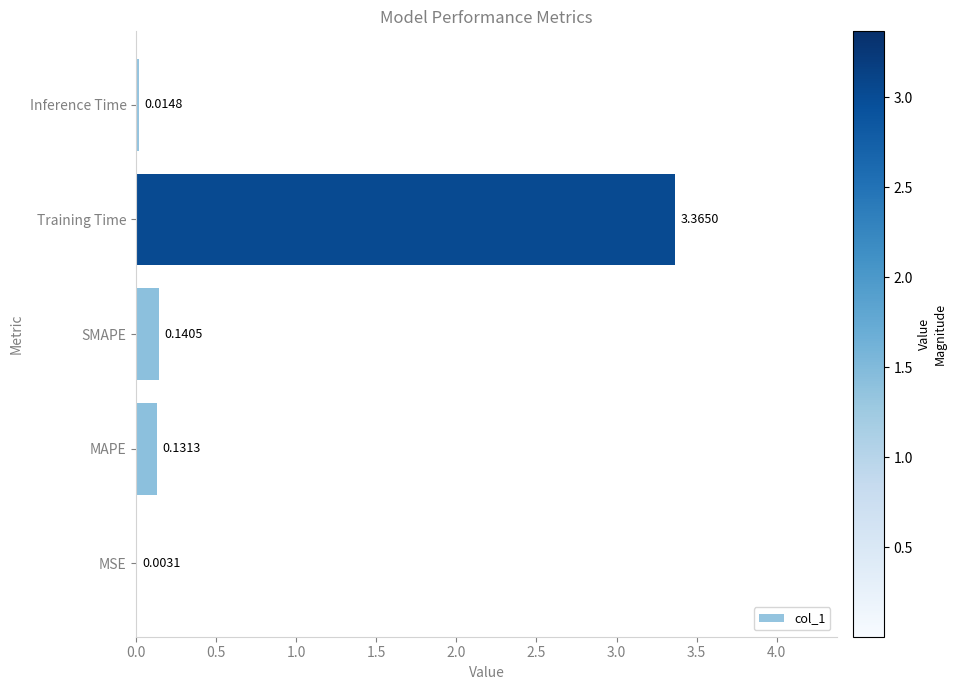

At which label is the value closest to 1?

SMAPE